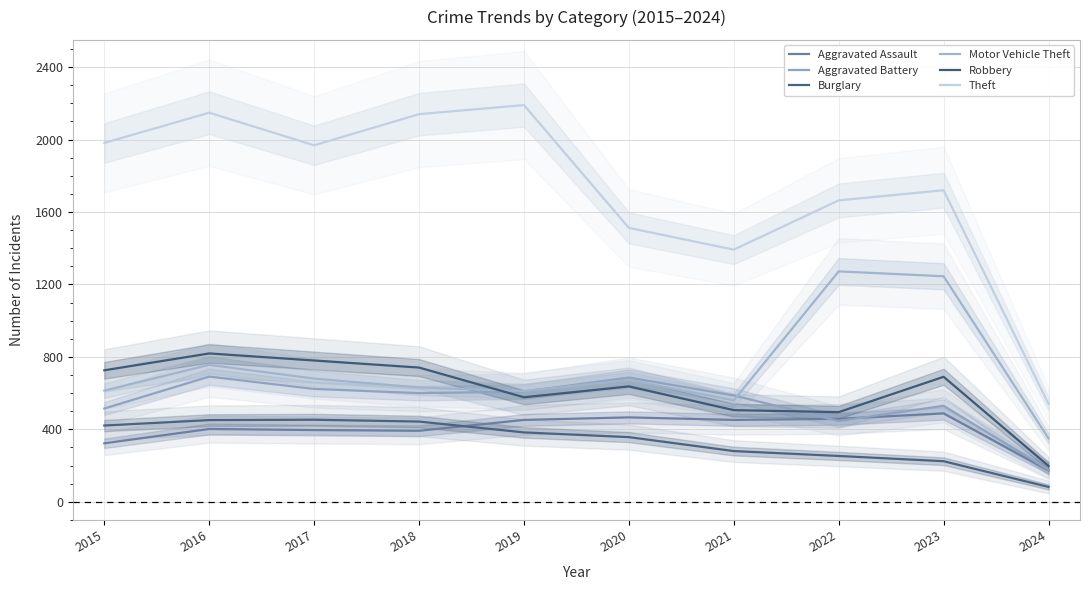

Read the Robbery value at 2019, to the nearest 50.

600